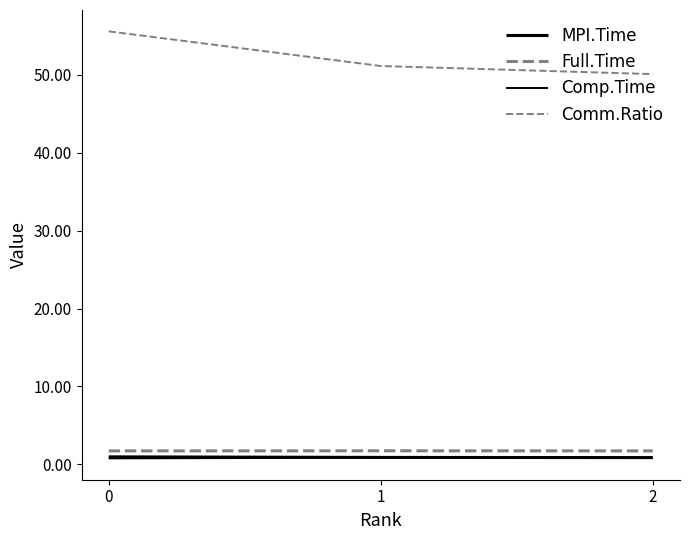

Does the chart have visible grid lines?

No